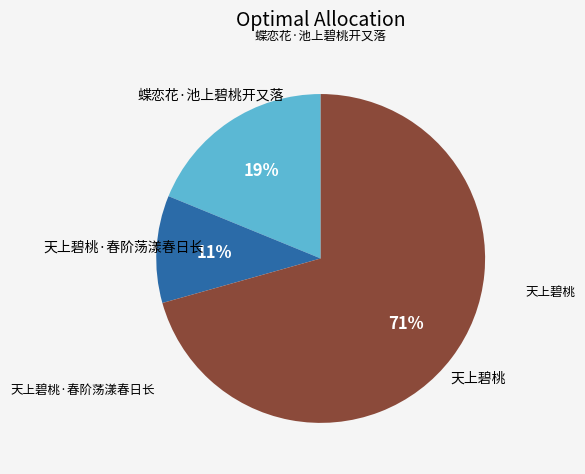

Does any single category account for the majority?

Yes